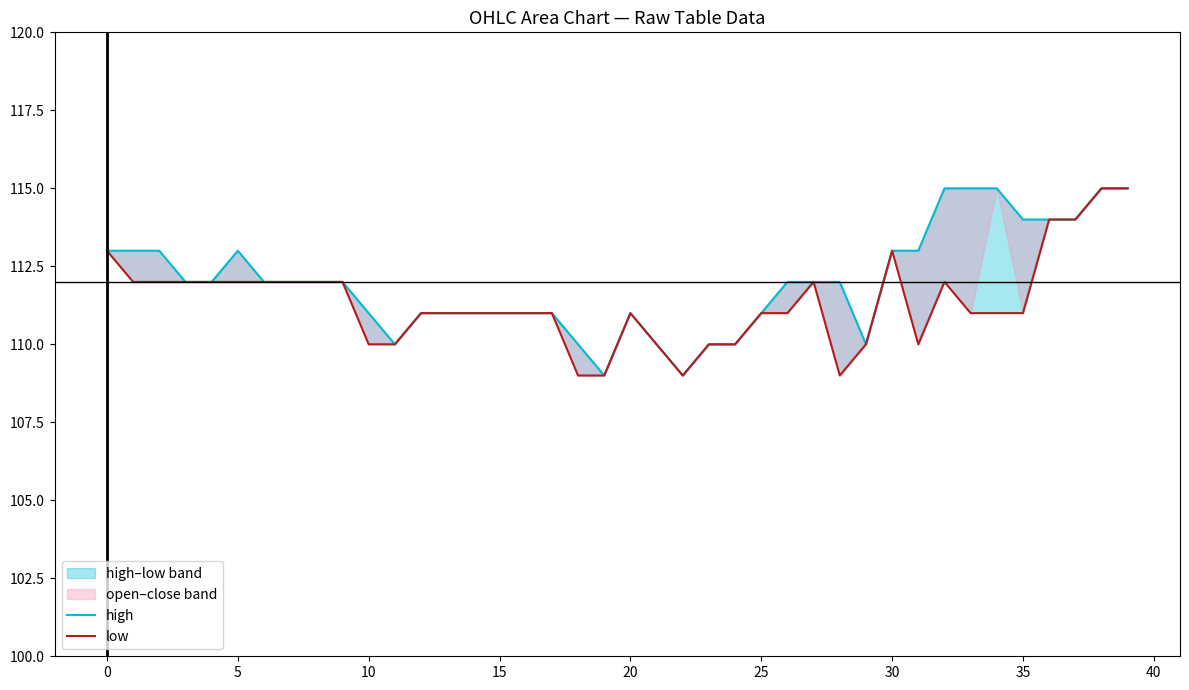

Is the value of low at 14 greater than the value of high at 33?

No